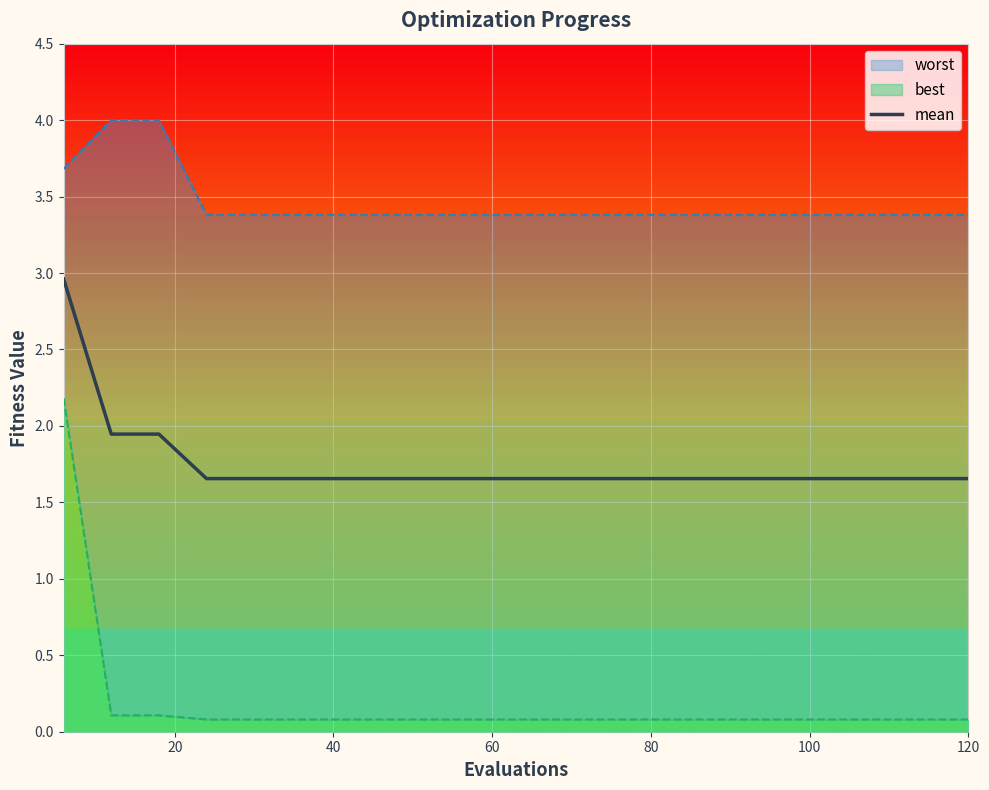

Reading left to right, what are all the values shown in this chart?

3.0	1.9	1.9	1.7	1.7	1.7	1.7	1.7	1.7	1.7	1.7	1.7	1.7	1.7	1.7	1.7	1.7	1.7	1.7	1.7